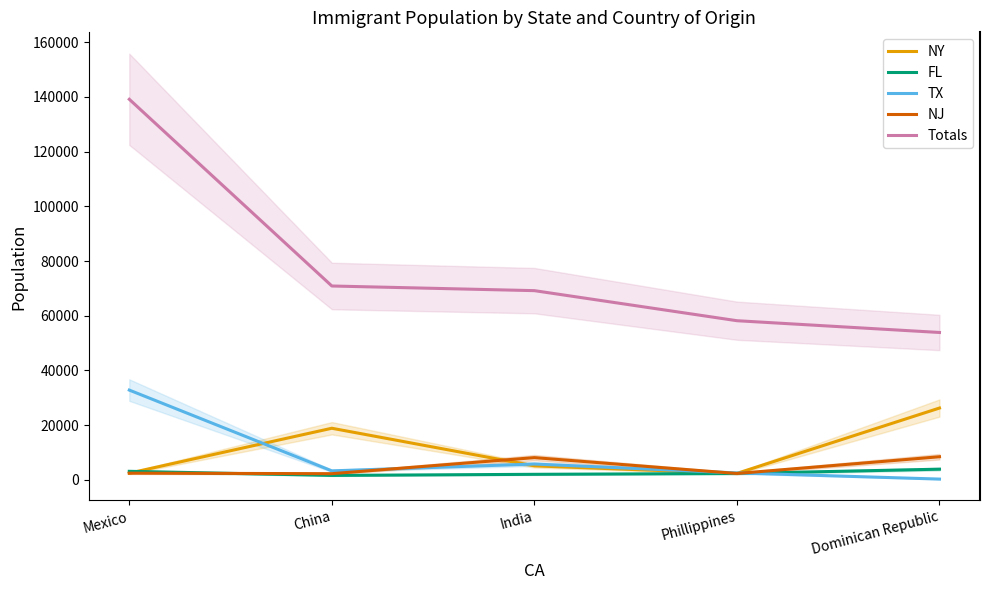

Which series ends up on top after the final intersection of NJ and FL?

NJ